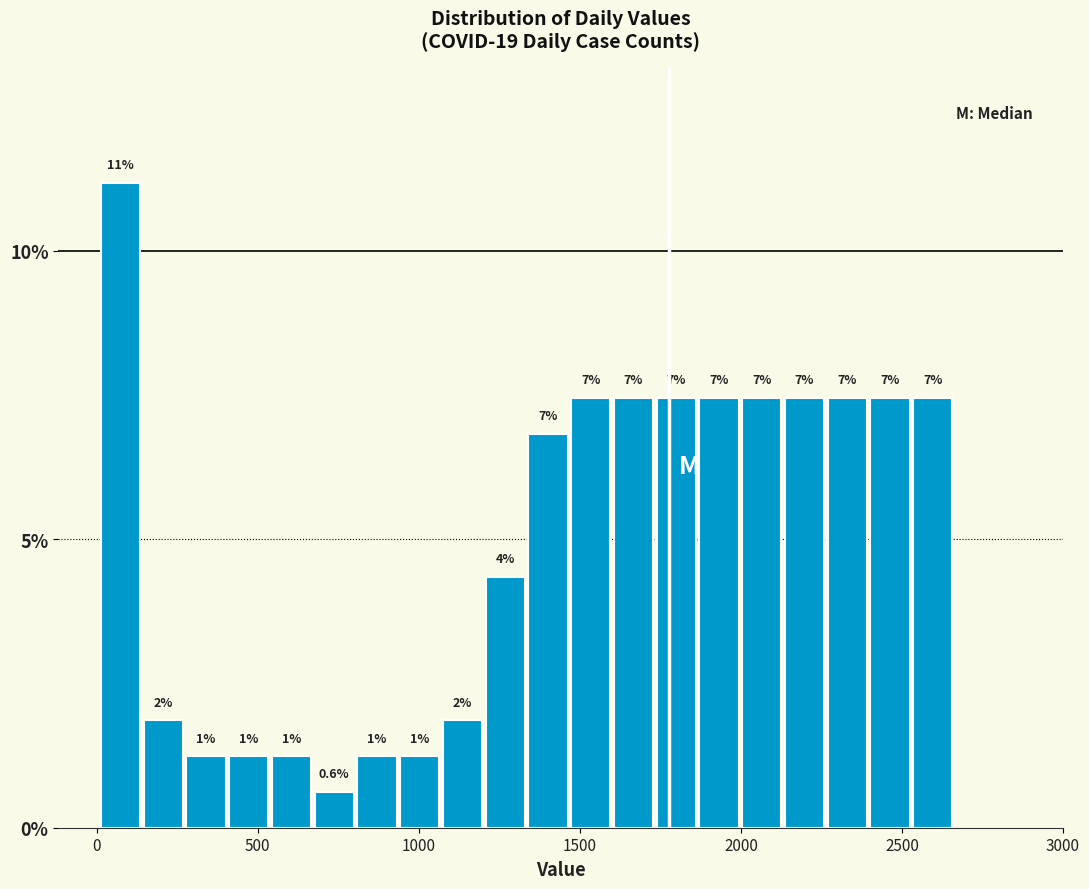

Read against the x-axis, roughly where is the centre of the tallest bar?

50